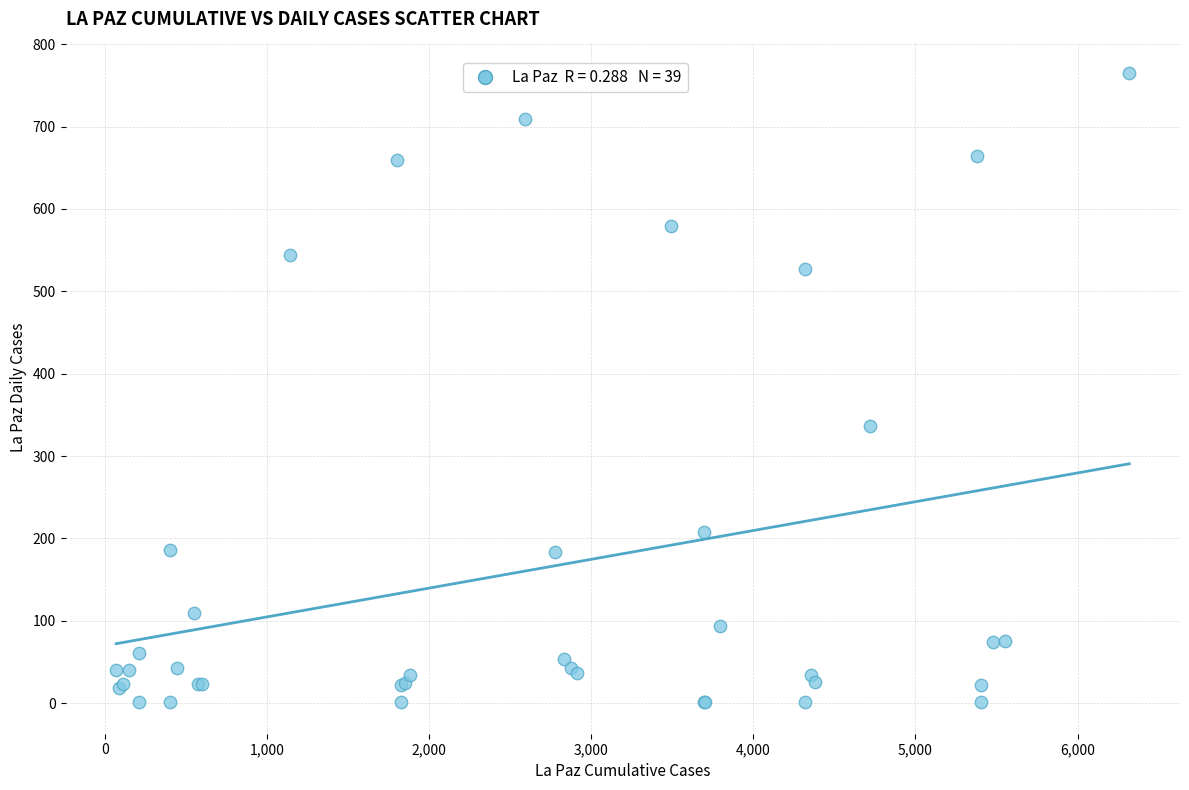

What Y value in the scatter plot is closest to 383?

336